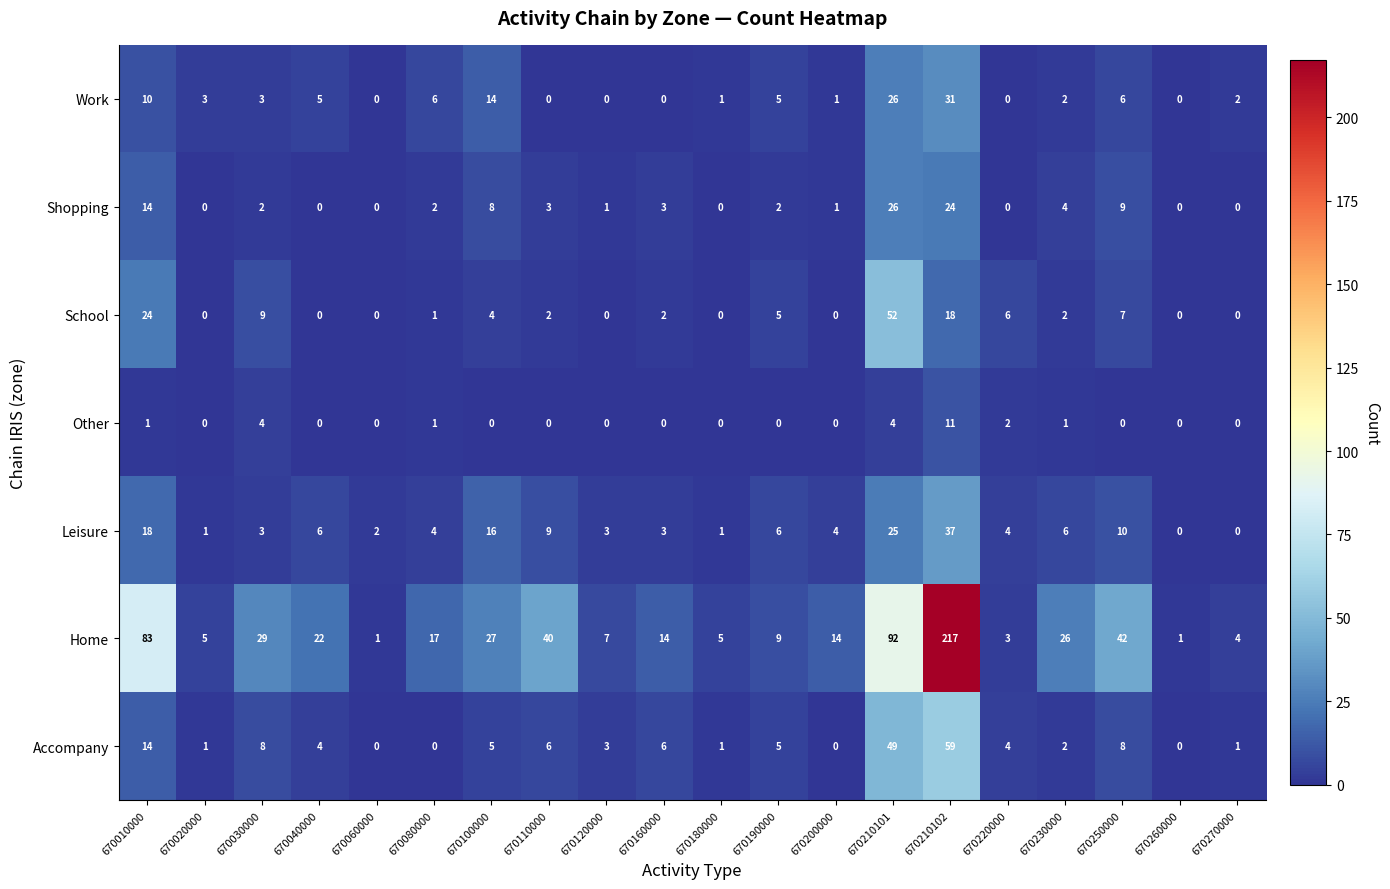

Which series changed the most between 670200000 and 670250000?

Home